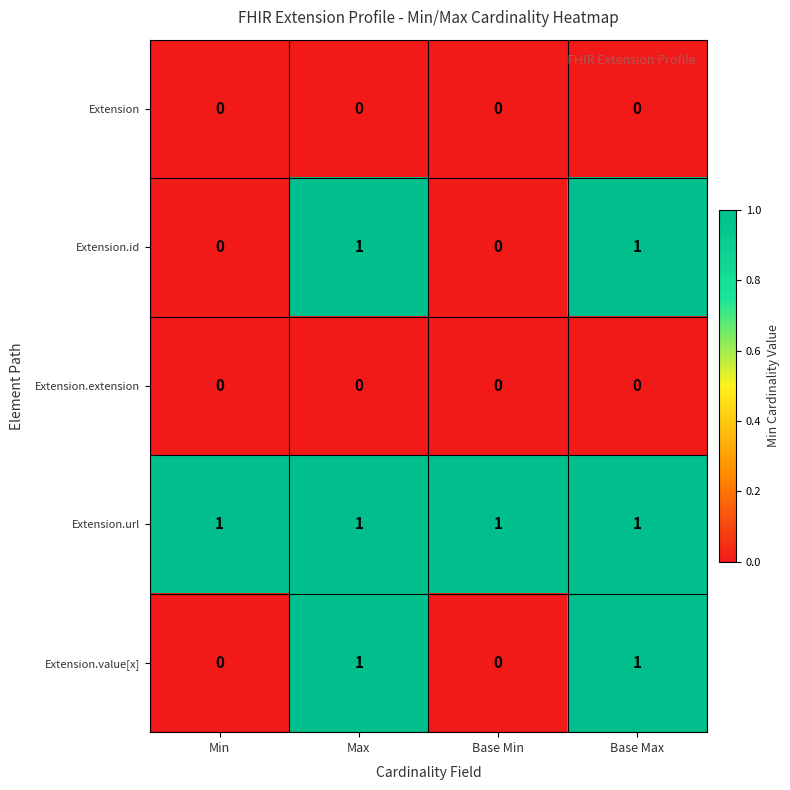

What is the total value across all series at Max?

3